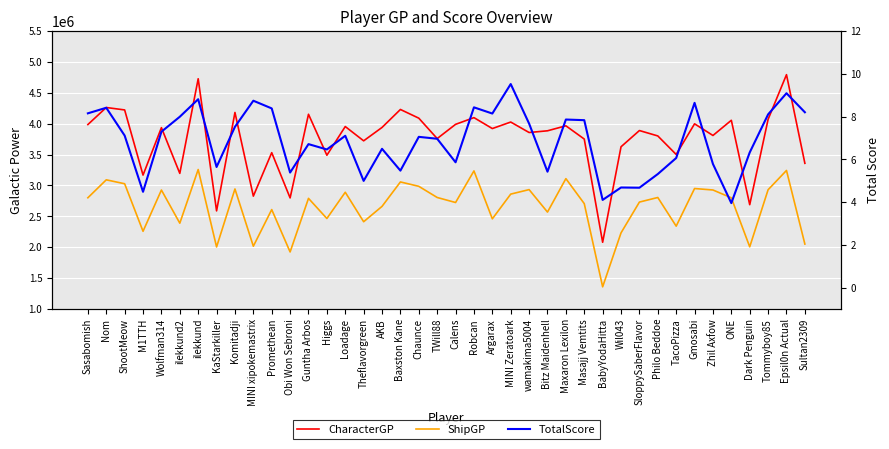

True or false: CharacterGP and TotalScore intersect in this chart.

False